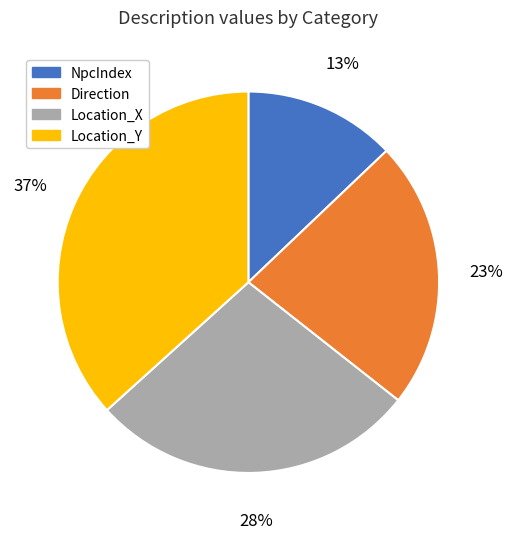

Is it true that Location_X is 28% of the pie?

True